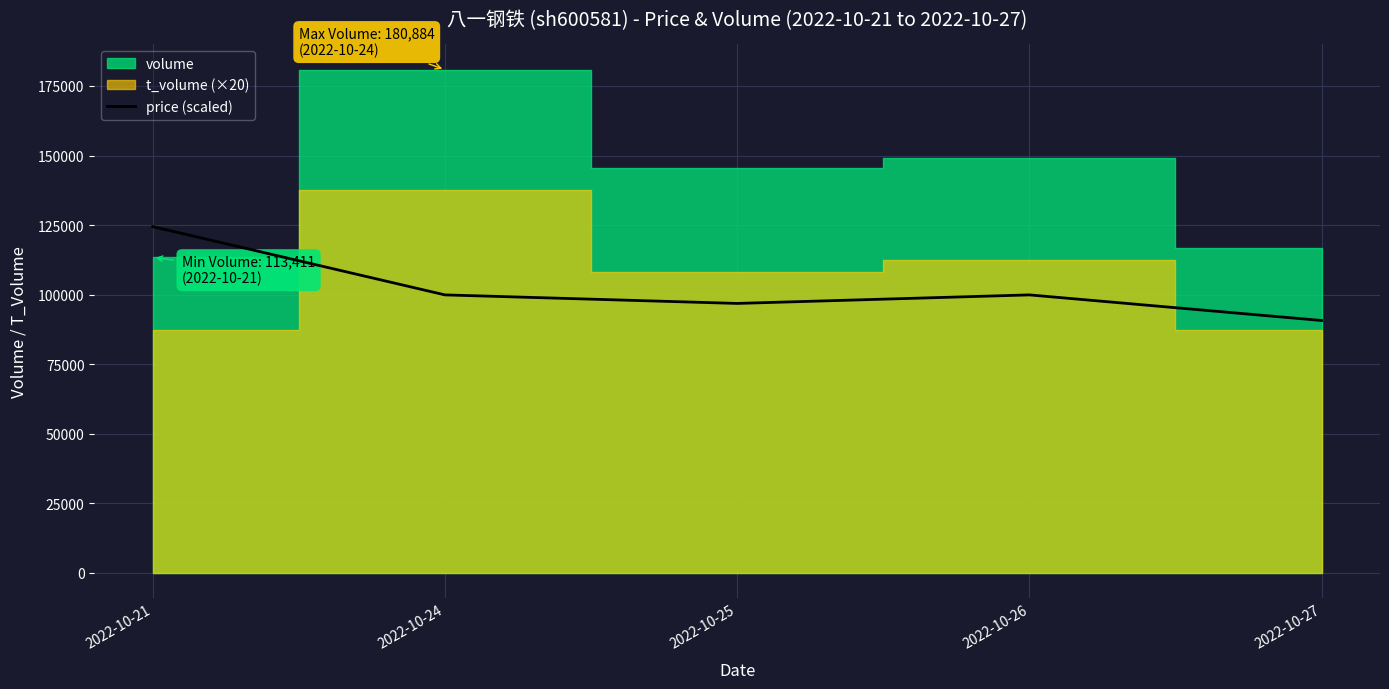

What is the highest value of the price (scaled) series?

124465.3